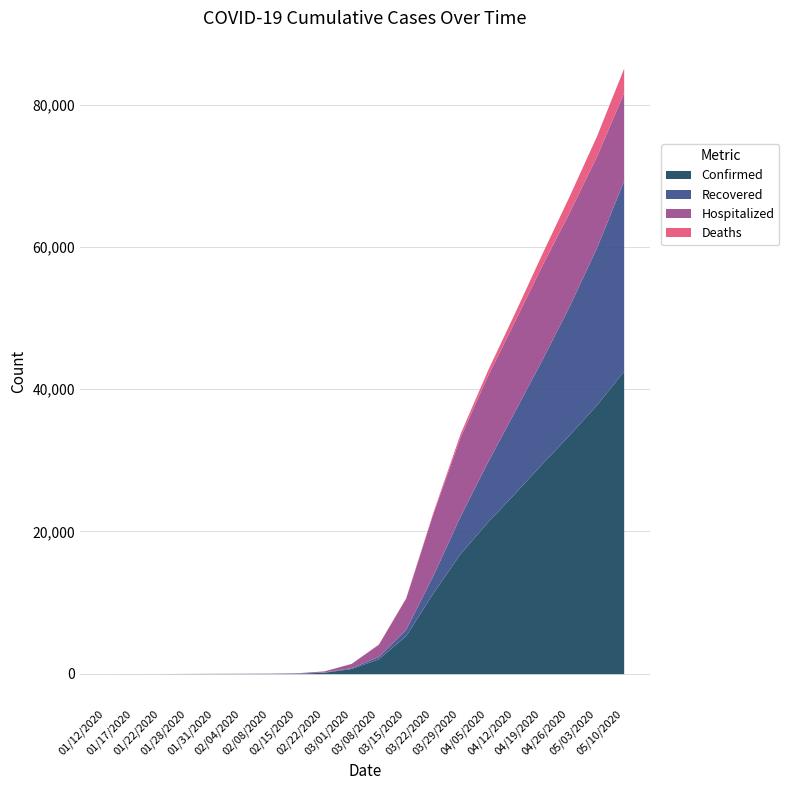

True or false: Recovered and Deaths intersect in this chart.

False